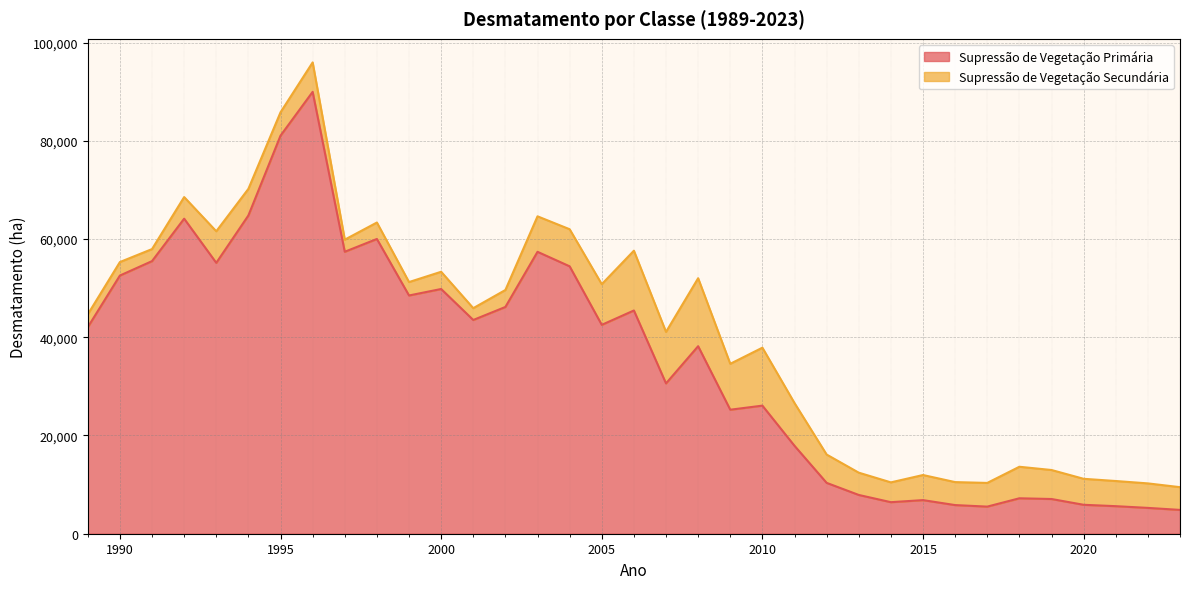

Which has a higher value, 2013 or 2015?

2013